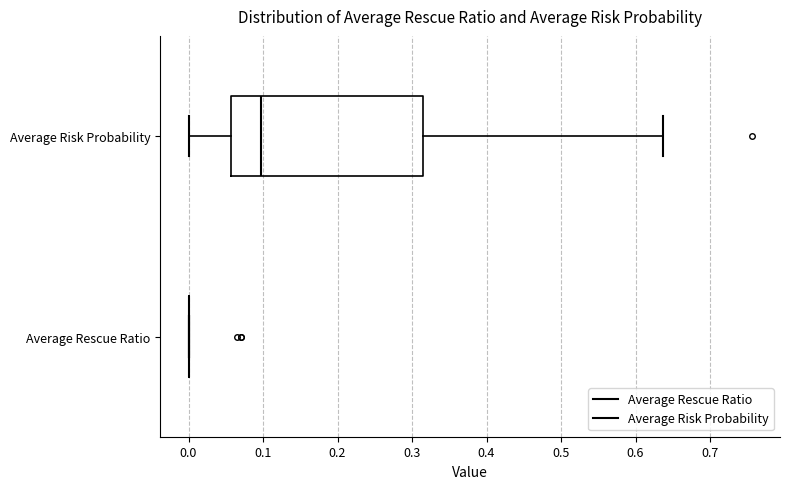

Reading bottom to top, read every box against the x-axis: the position of its median line, the range the box covers, and the ends of its whiskers. The values are not printed on the chart, so give them approximately, as read against the axis.

Average Rescue Ratio: box collapsed to a line at 0.00, whiskers 0.00 to 0.00
Average Risk Probability: median 0.10, box 0.06 to 0.31, whiskers 0.00 to 0.64